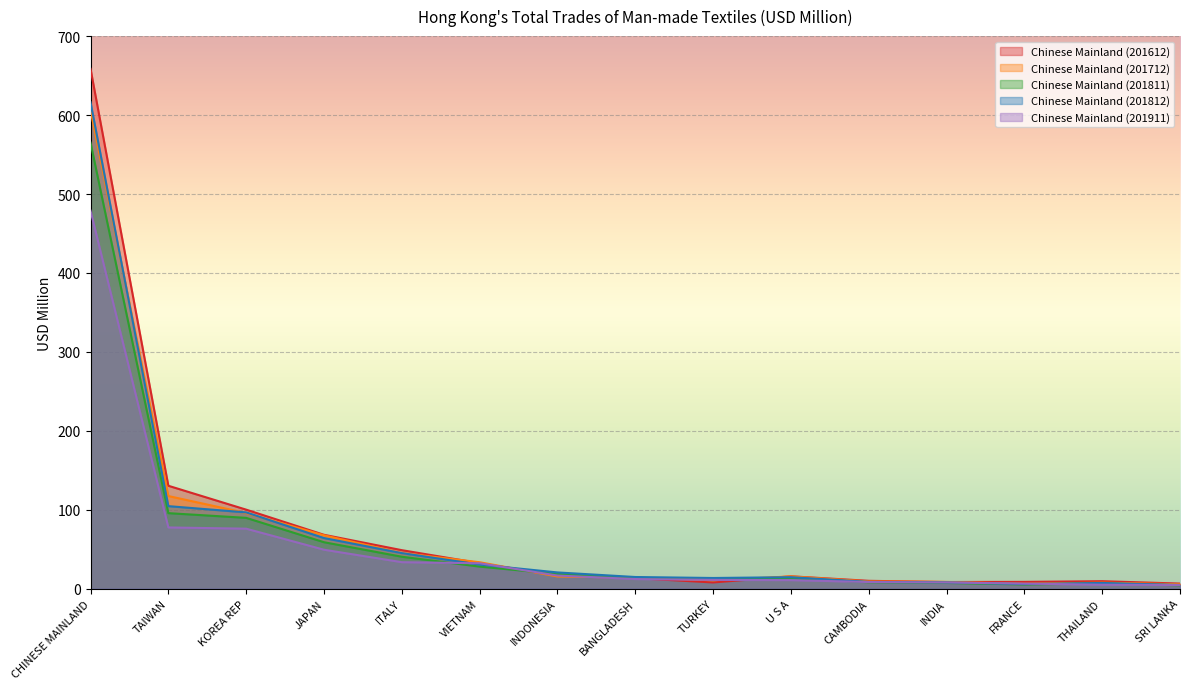

Where is Chinese Mainland (201812) nearest to the value 310?

TAIWAN